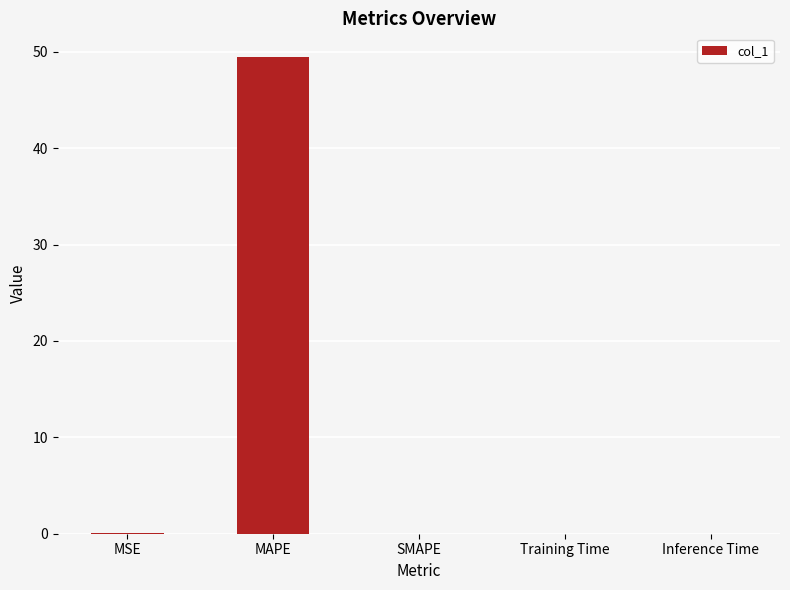

What is the sum of all values?

49.5